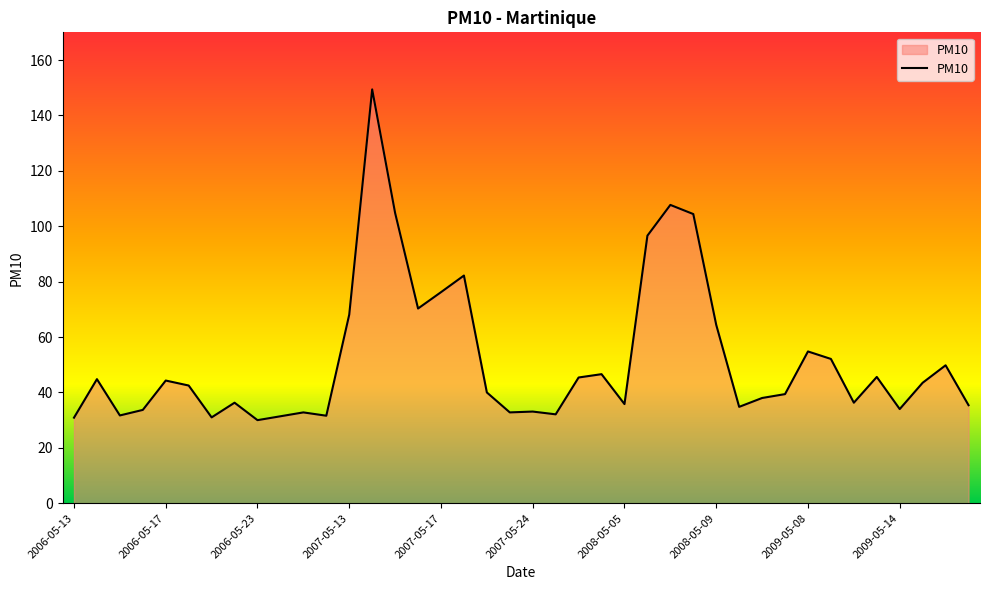

What is the difference between the maximum and minimum values?

119.4